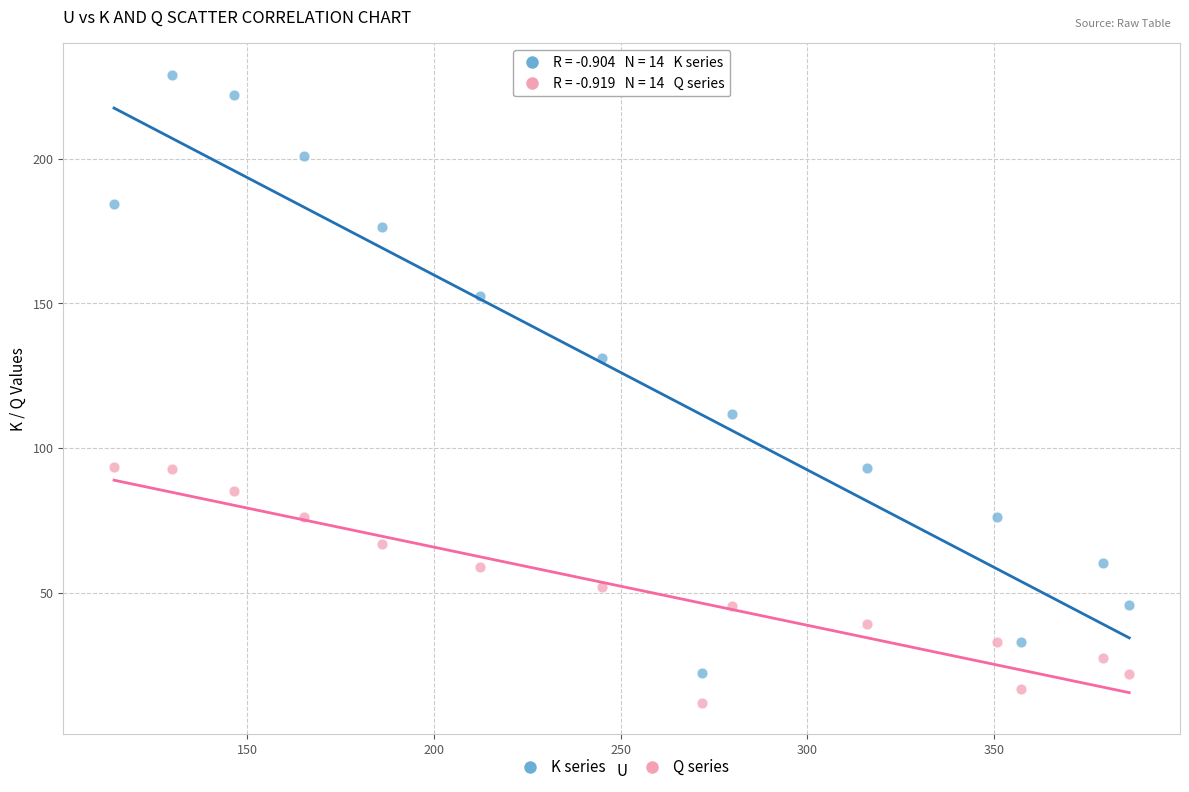

Which series has the widest spread of Y values?

K series